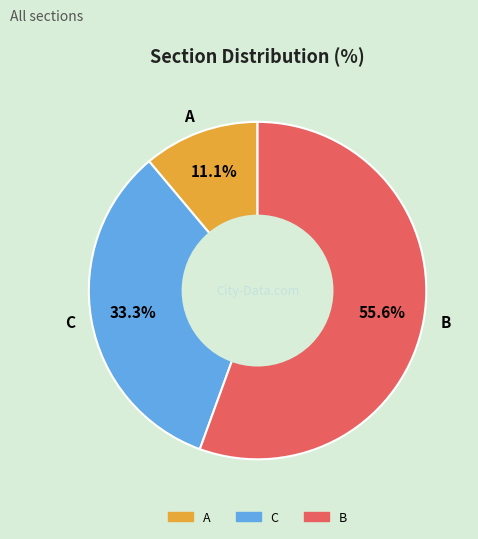

Does C represent more than half of the total?

No